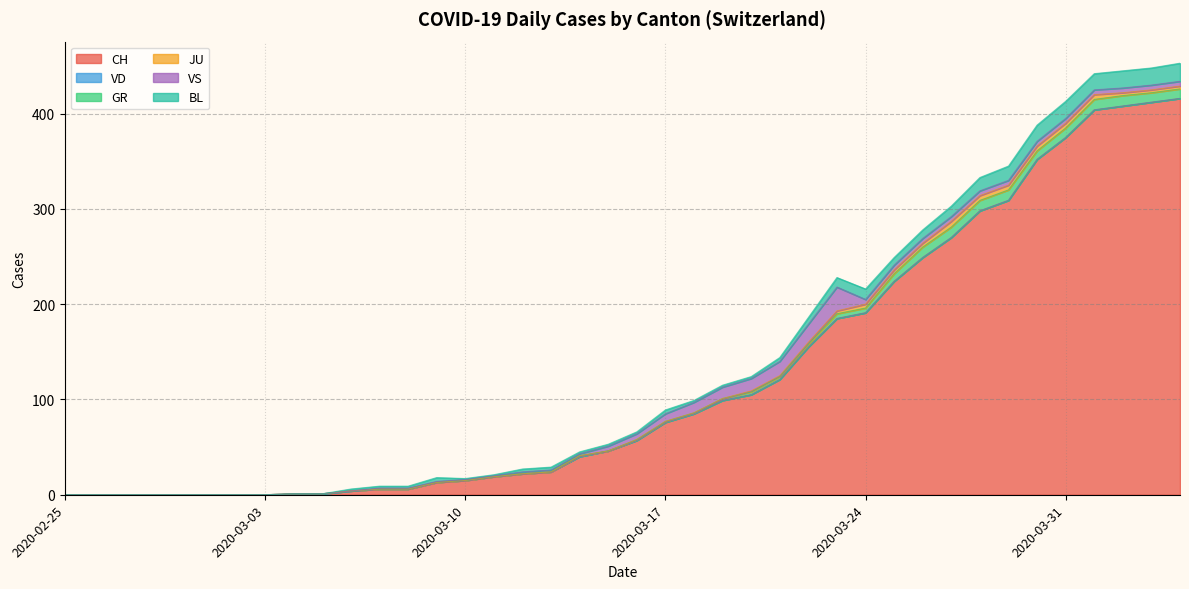

What is the label of the 26th point from the right?

2020-03-10